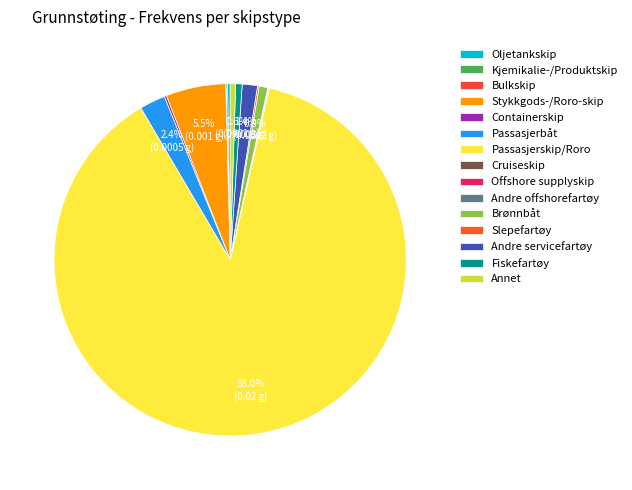

What portion of the pie excludes Andre servicefartøy?

98.6%